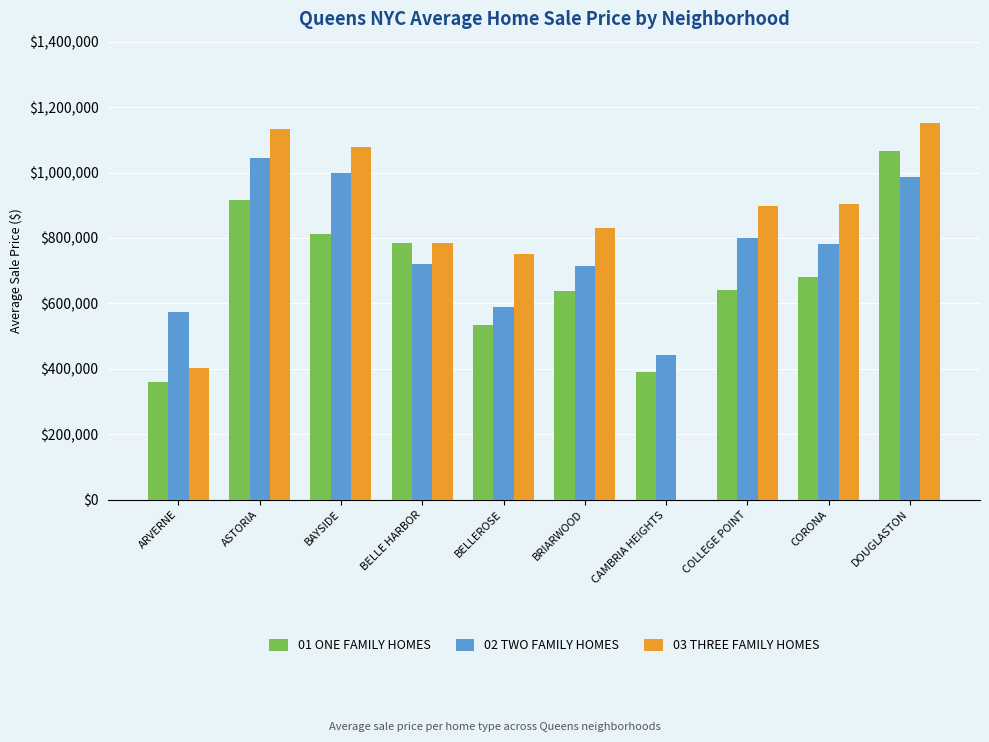

Are the bars horizontal?

No